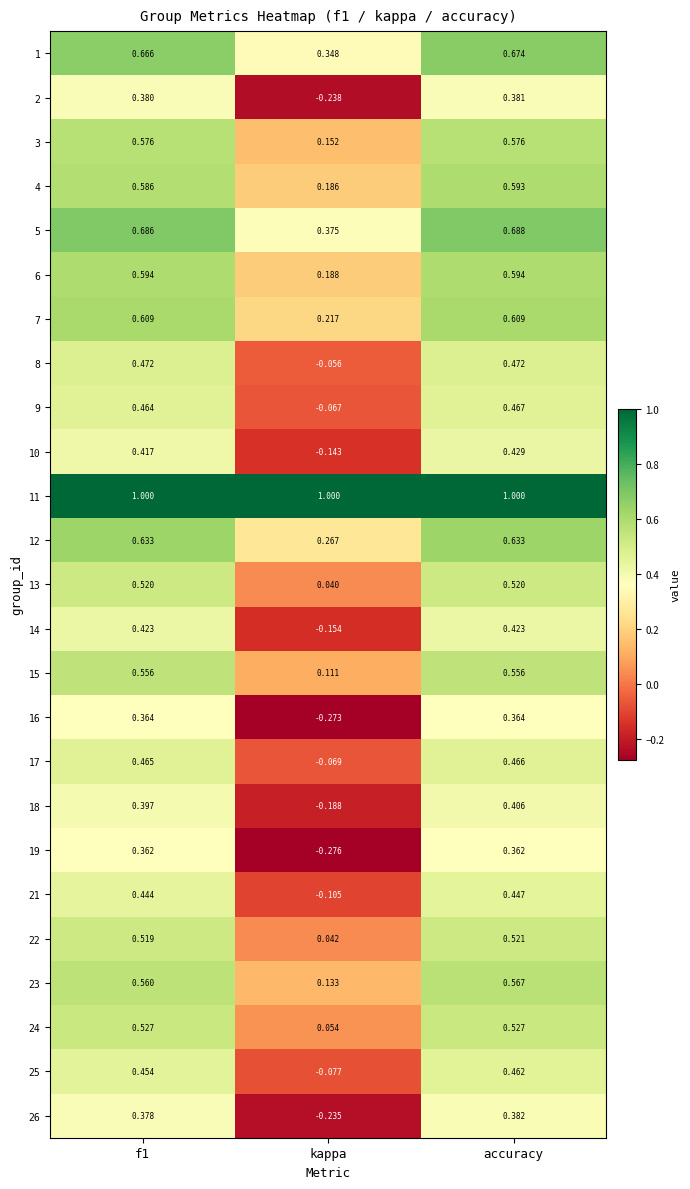

Is the value of 21 at kappa greater than the value of 15 at kappa?

No